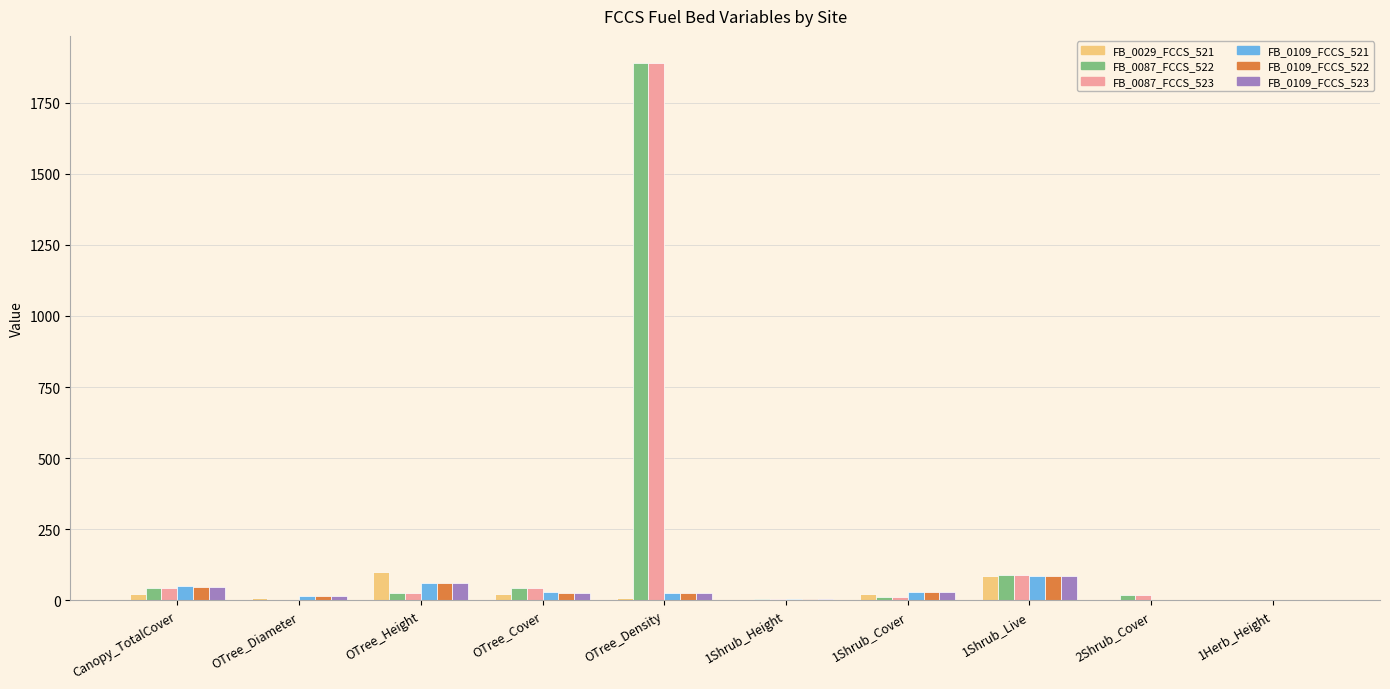

What is the total value across all series at 1Shrub_Live?

520.0